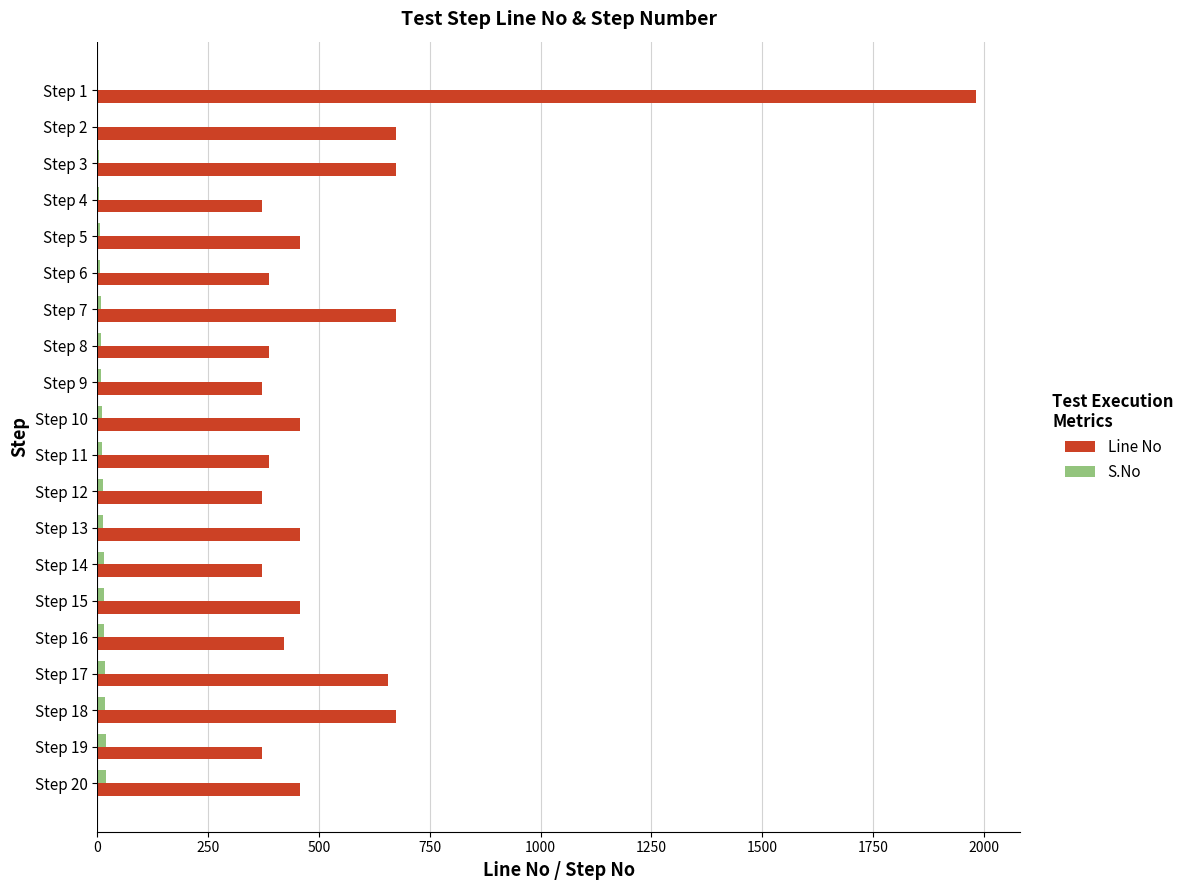

How many categories are shown in the chart?

20